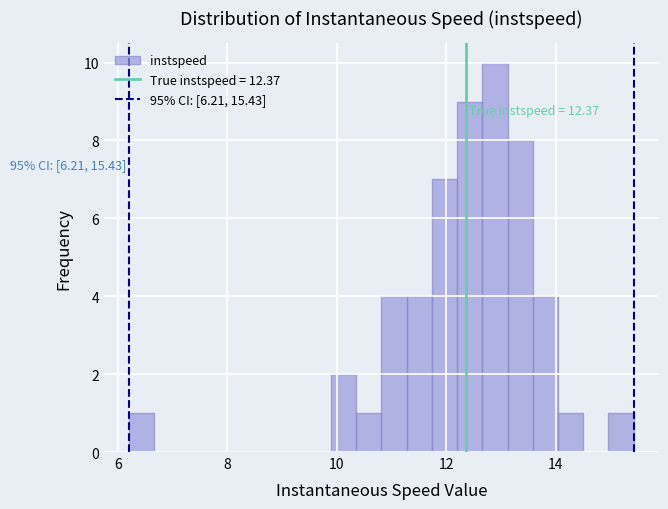

Around what value on the x-axis is the tallest bar? Give the approximate position of its centre, as read against the axis.

12.8